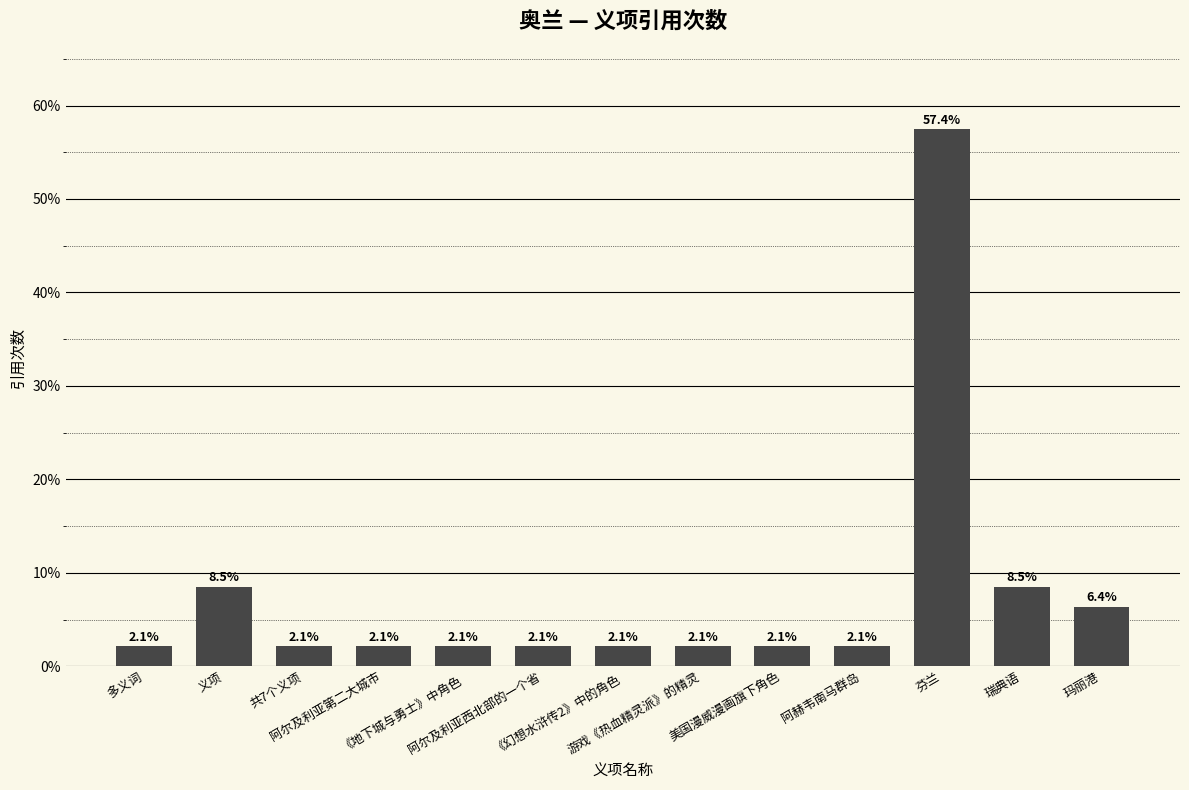

What is the value of the 3rd bar from the left?

2.1